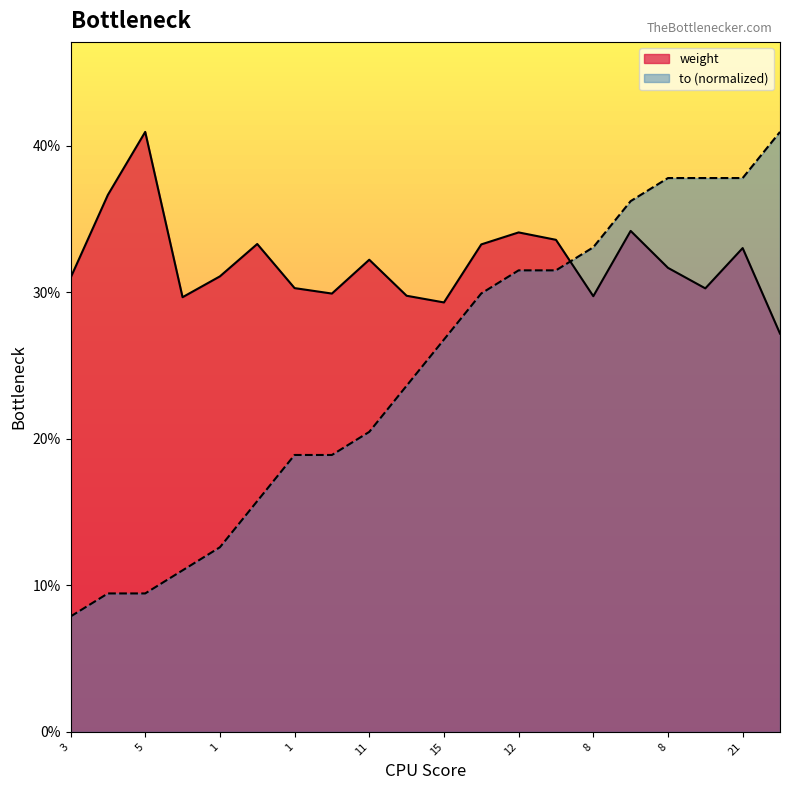

Between which two adjacent categories do weight and to first intersect?

19 and 8